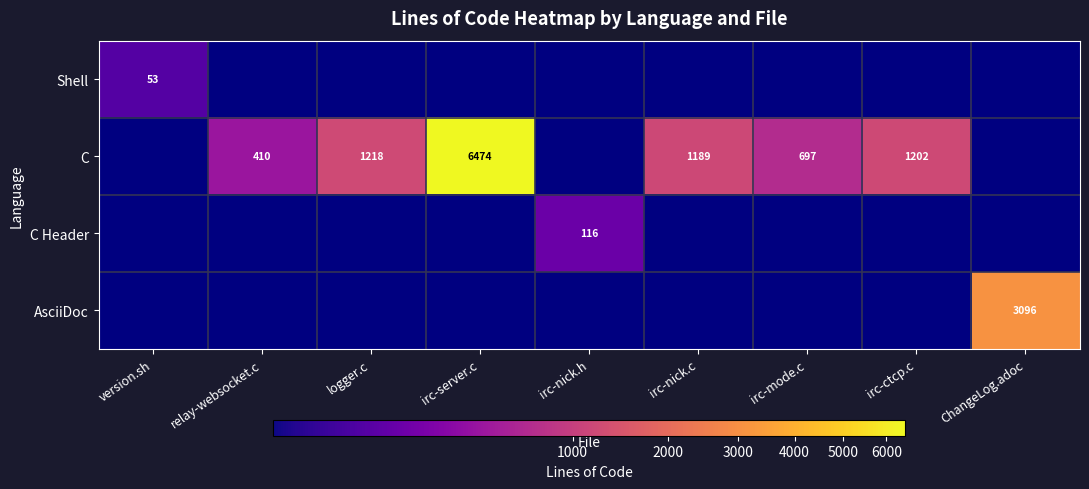

True or false: C has a value of 1603 at irc-nick.c.

False